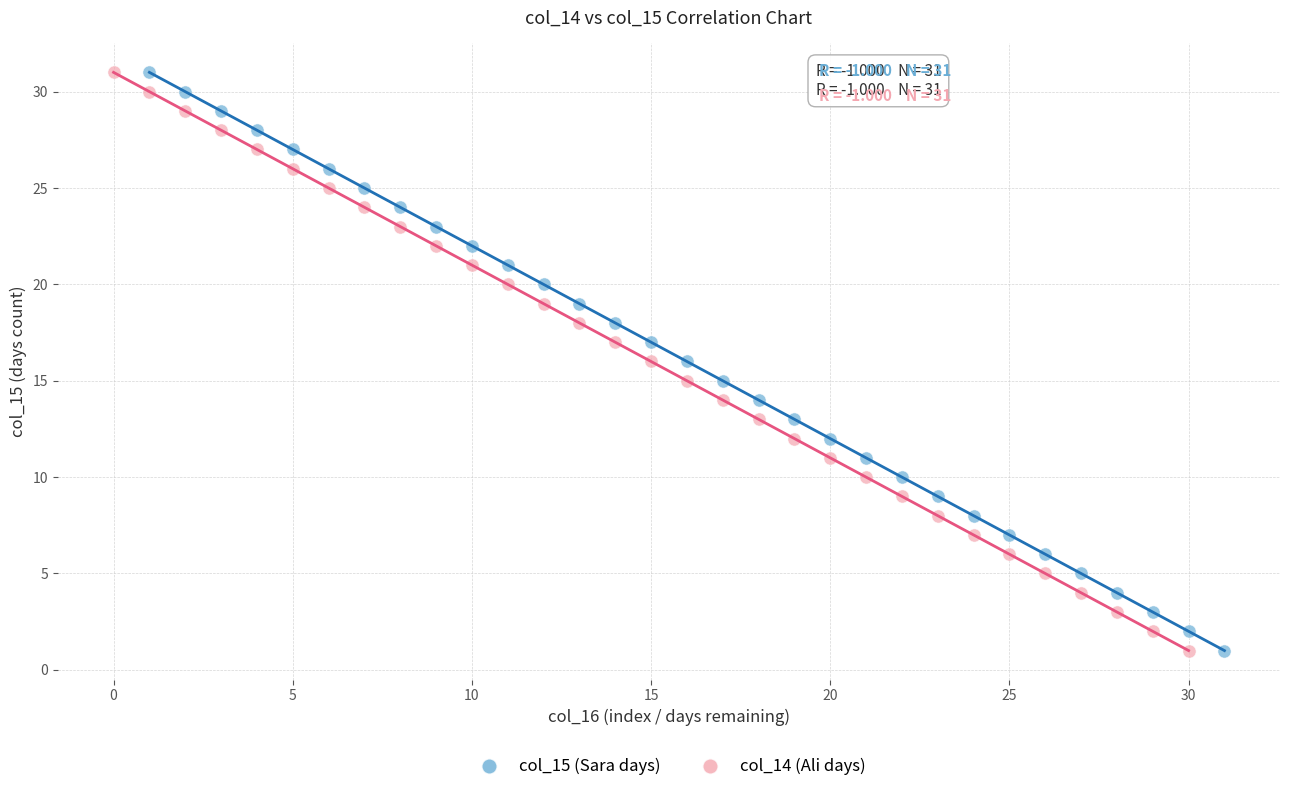

What are all the series names shown in the legend?

col_15 (Sara days), col_14 (Ali days)